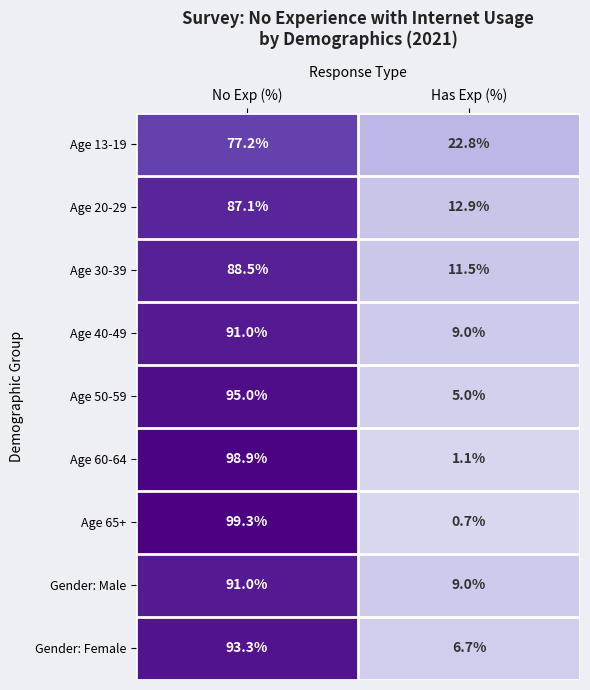

What is the sum of all Gender: Male values?

100.0